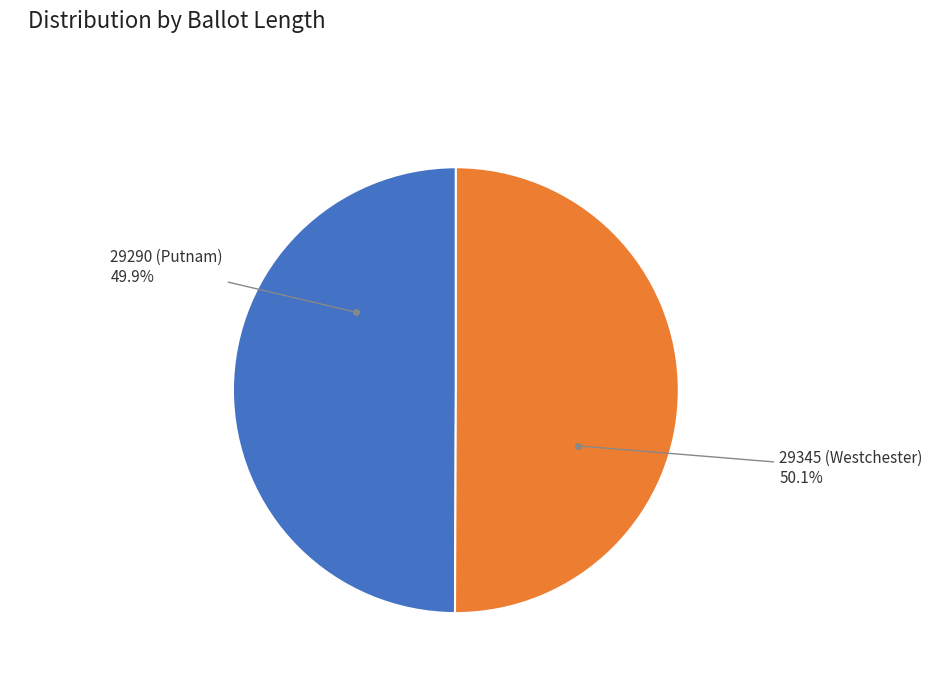

What is the ratio of the value at 29290 (Putnam) to the value at 29345 (Westchester)?

1.0